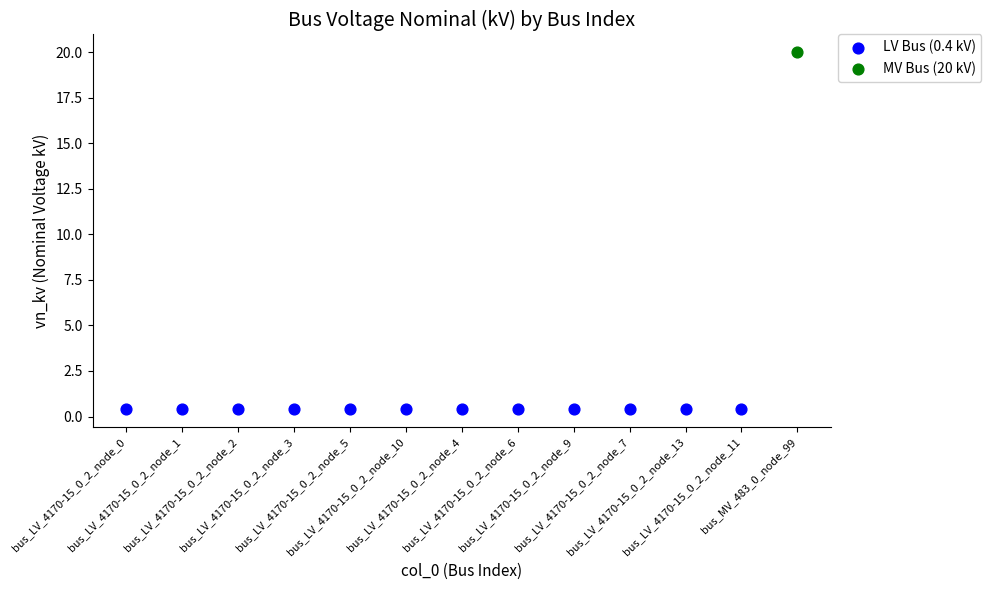

Which series reaches the maximum Y coordinate?

MV Bus (20 kV)